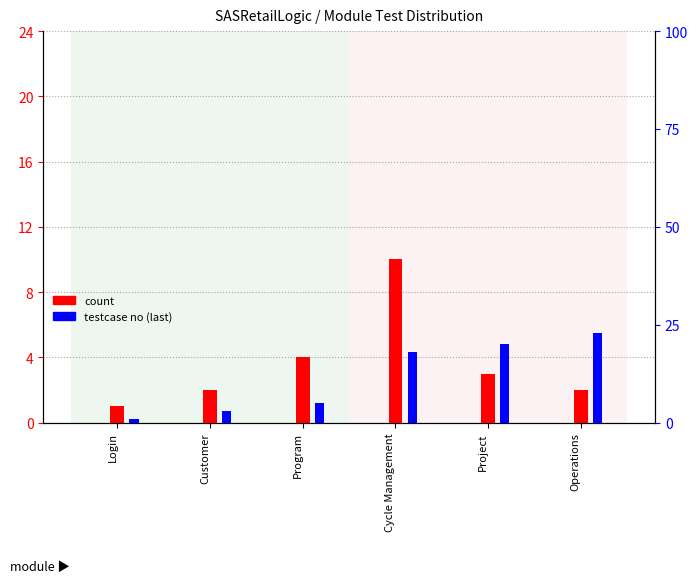

How many groups of bars are there?

6